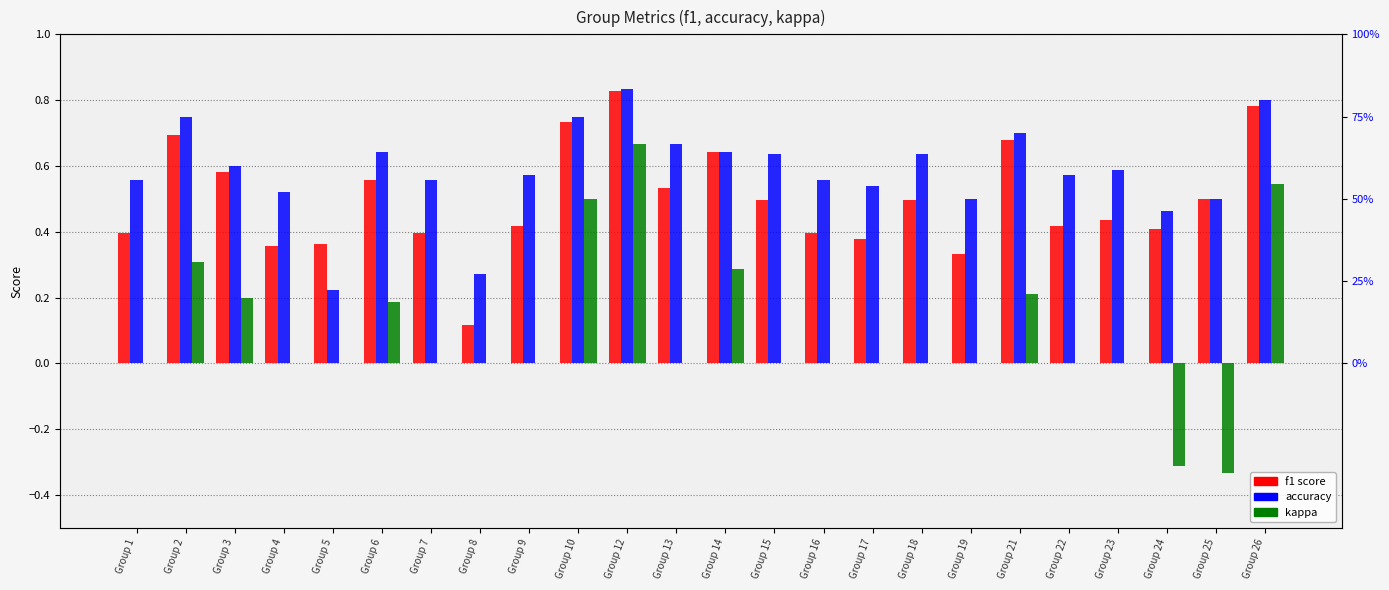

What is the highest value of the kappa series?

0.7